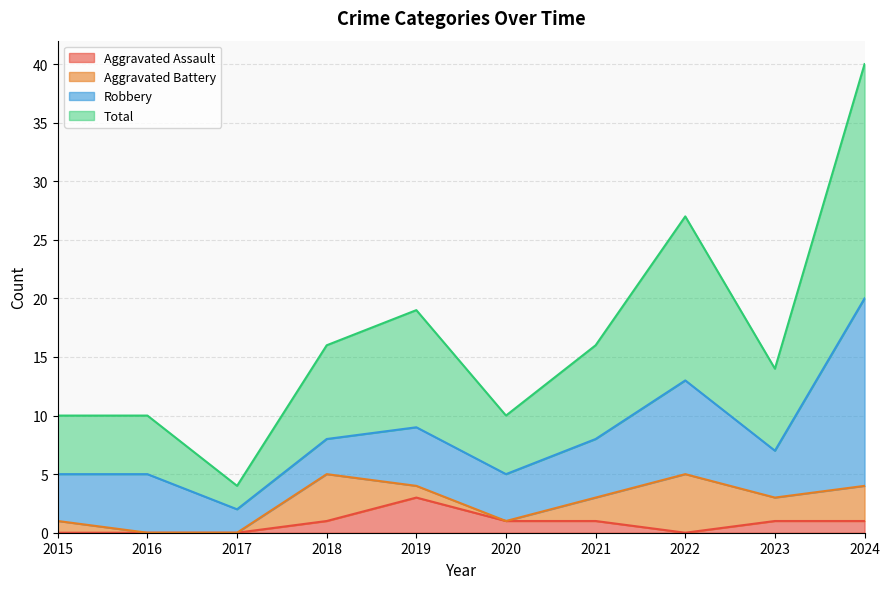

True or false: Aggravated Assault has a value of 1 at 2020.

True